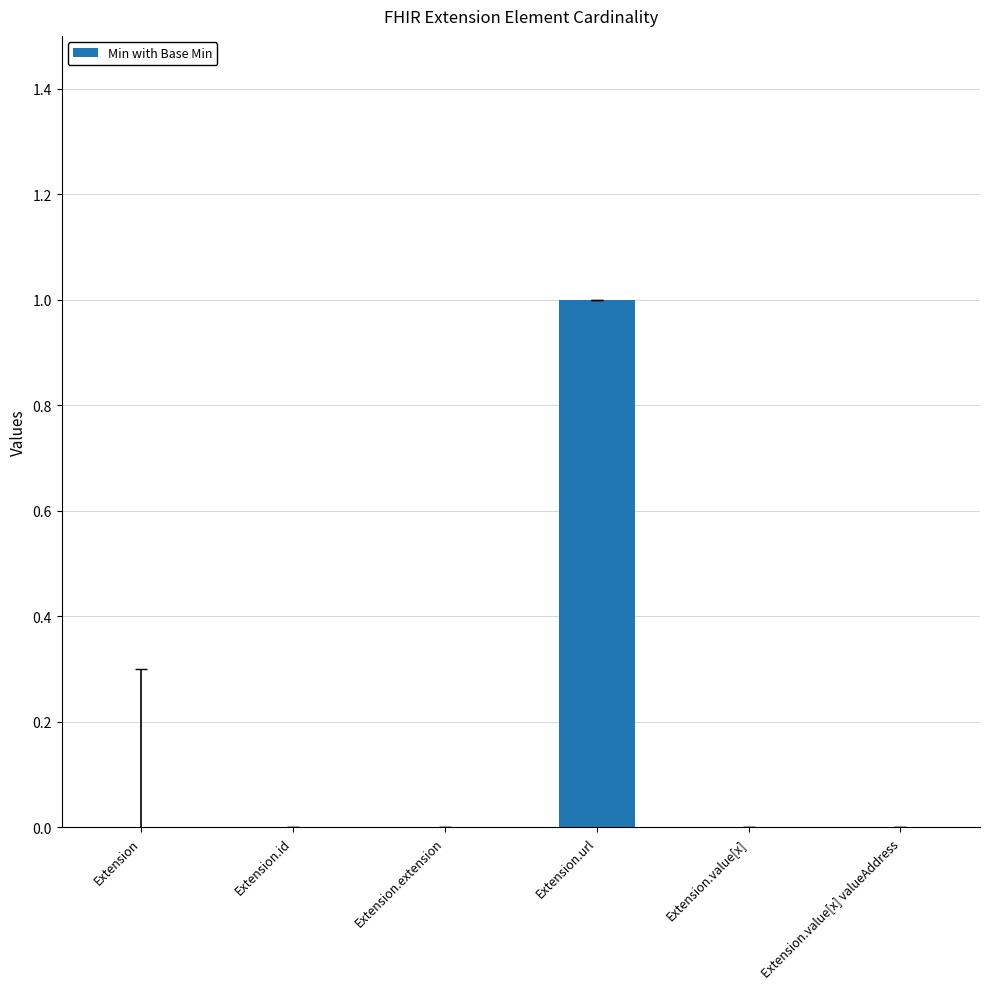

What is the difference between the values at Extension.value[x] valueAddress and Extension.url?

1